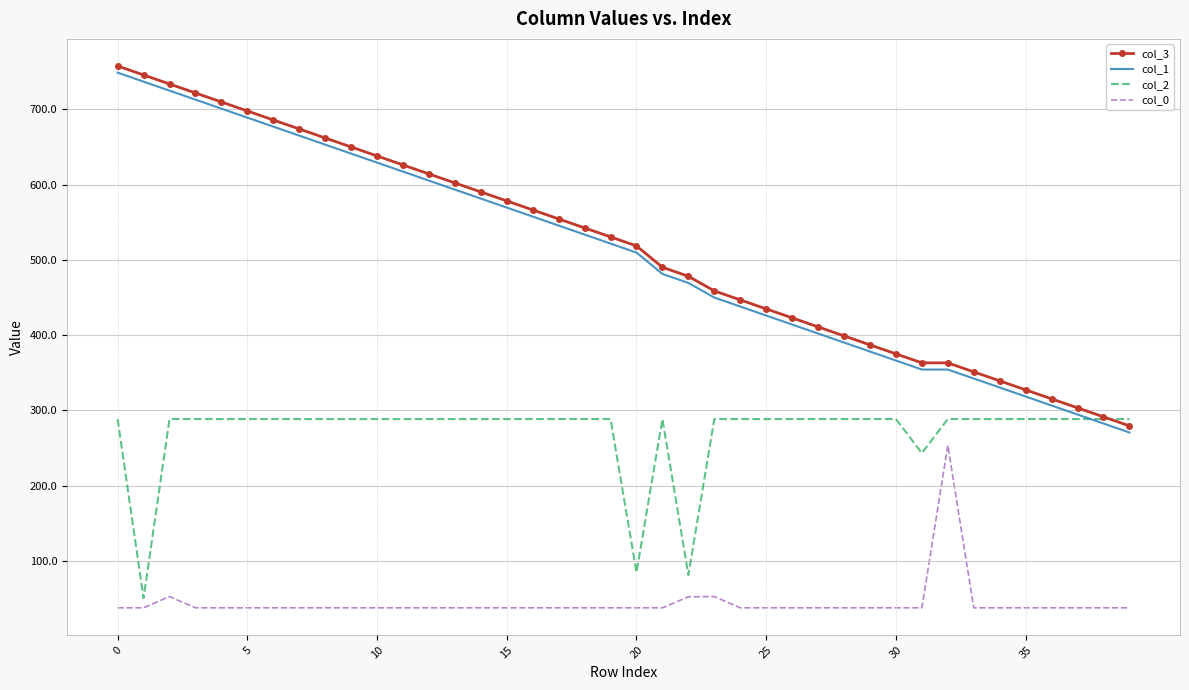

Rank the series by their maximum value, from lowest to highest.

col_0, col_2, col_1, col_3